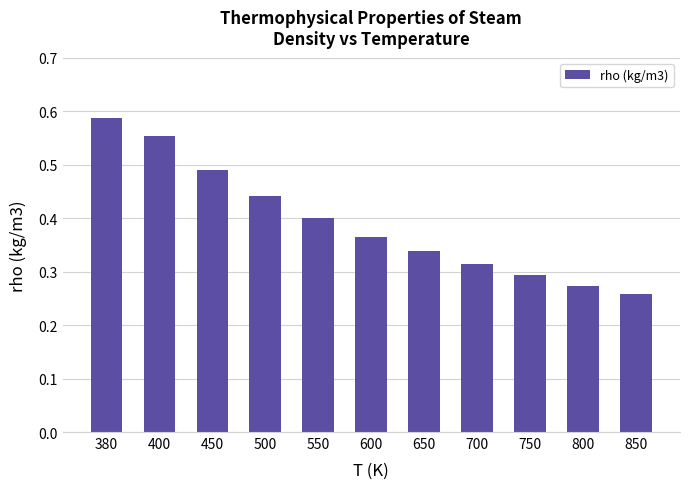

Is it true that the value at 500 is 0.4?

True